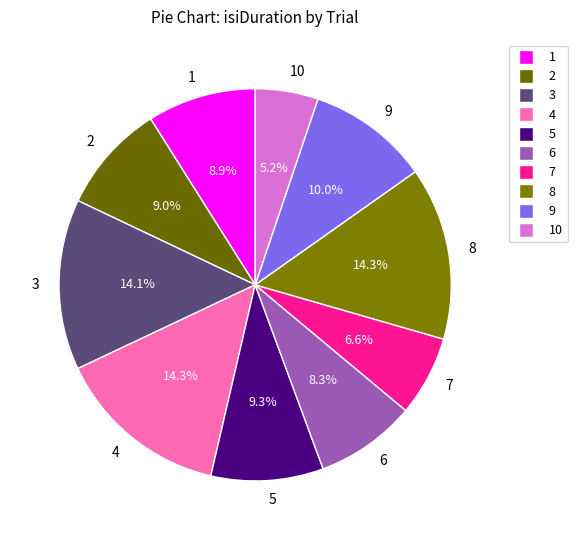

Is there a majority slice in this chart?

No